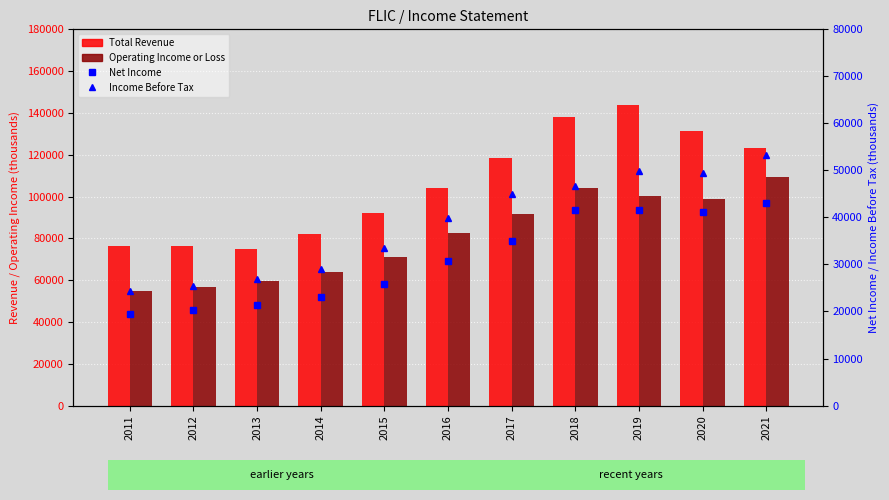

How many values in the Operating Income or Loss series are below 82600?

5